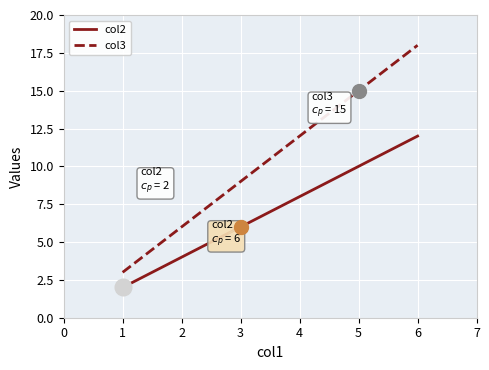

Between 2 and 4, which series saw the biggest shift?

col3